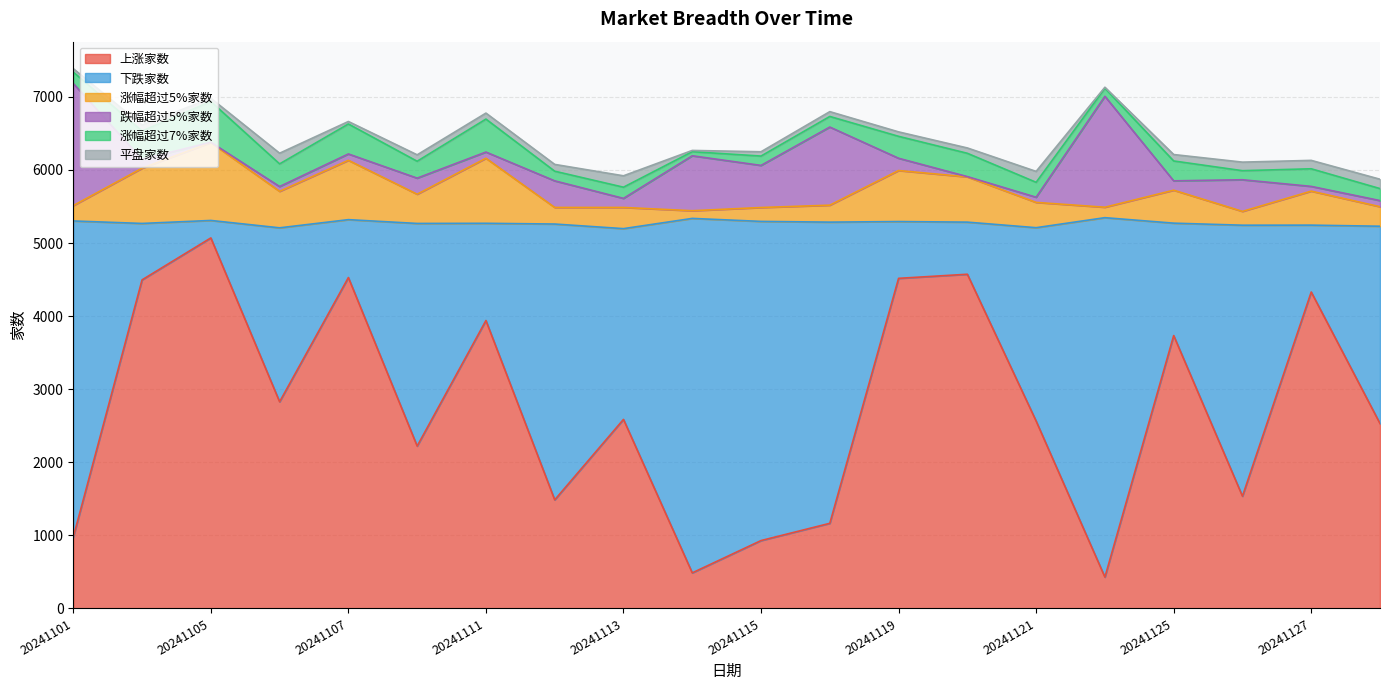

What is the difference between the 上涨家数 values at 20241122 and 20241107?

4099